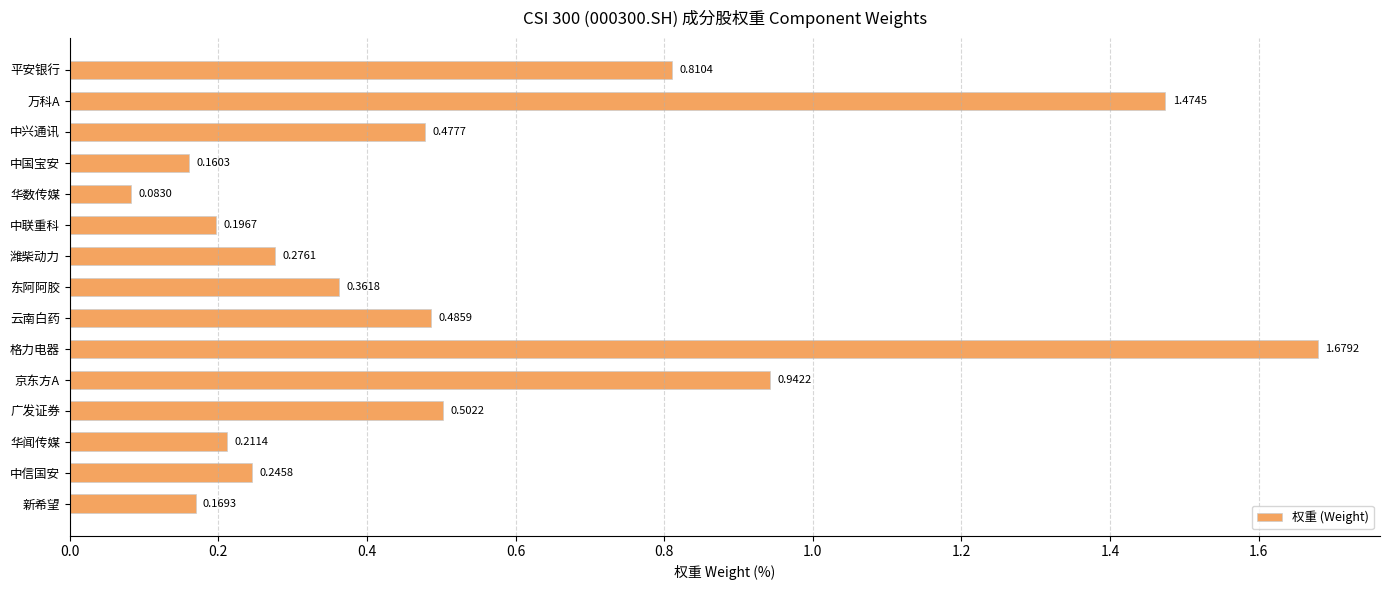

Where is the data nearest to the value 0?

华数传媒